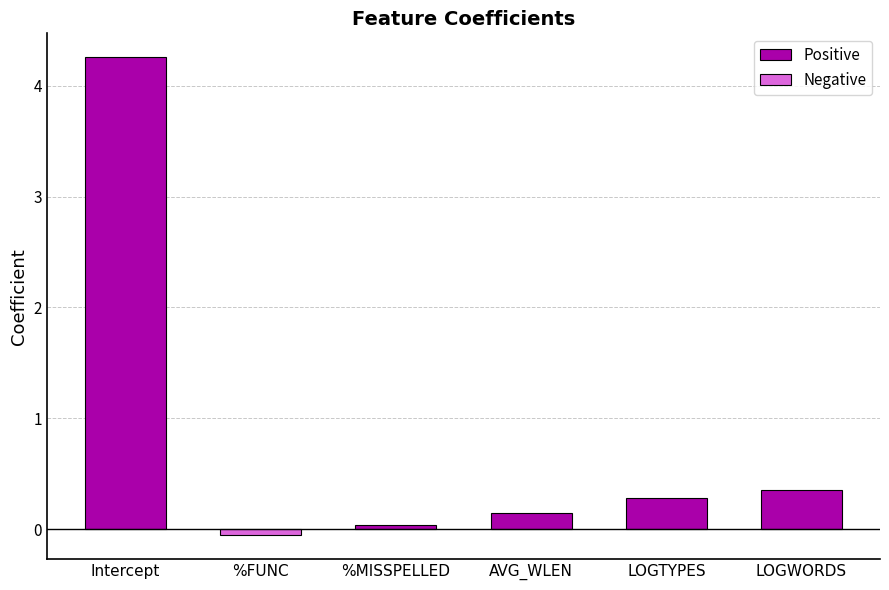

What position from the left is LOGTYPES?

5